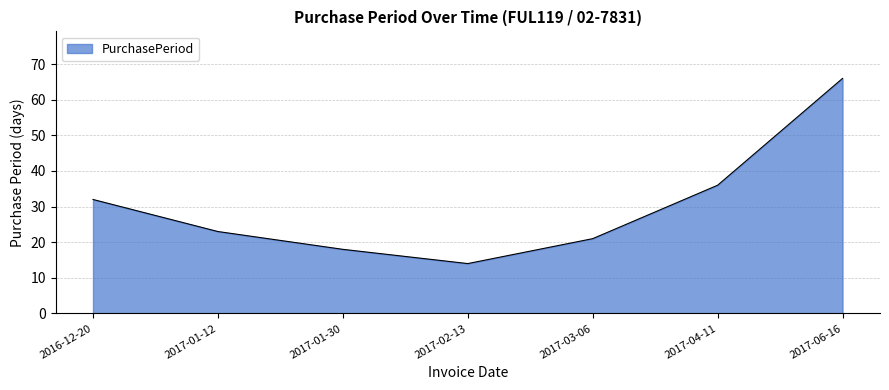

Reading left to right, extract all data points from this chart.

2016-12-20=32	2017-01-12=23	2017-01-30=18	2017-02-13=14	2017-03-06=21	2017-04-11=36	2017-06-16=66